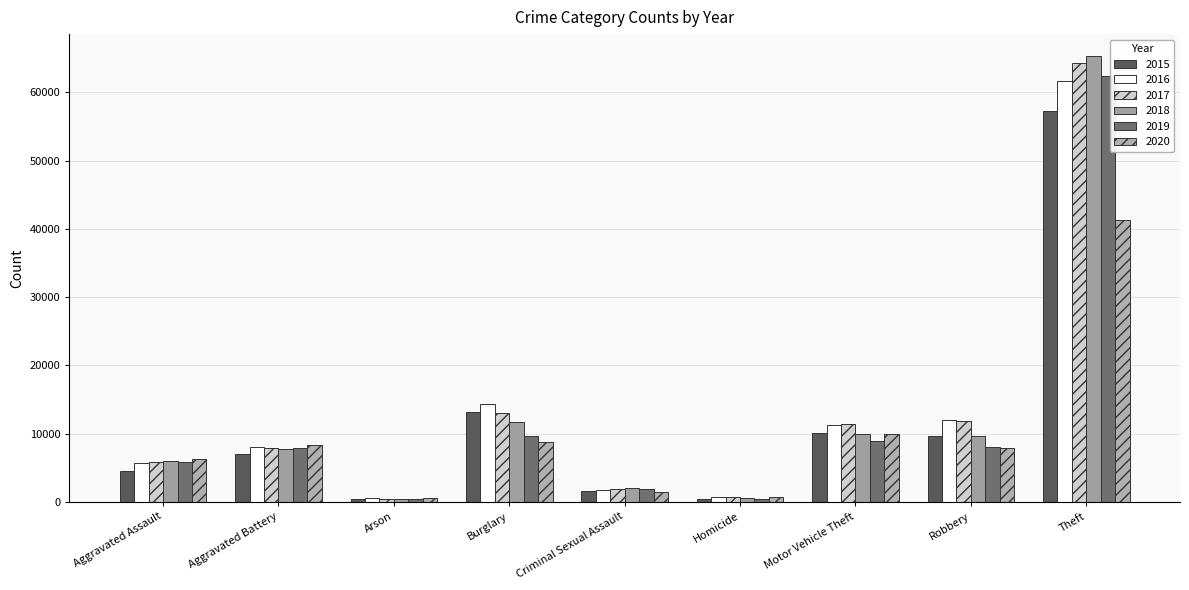

At which category is the sum across all series the highest?

Theft